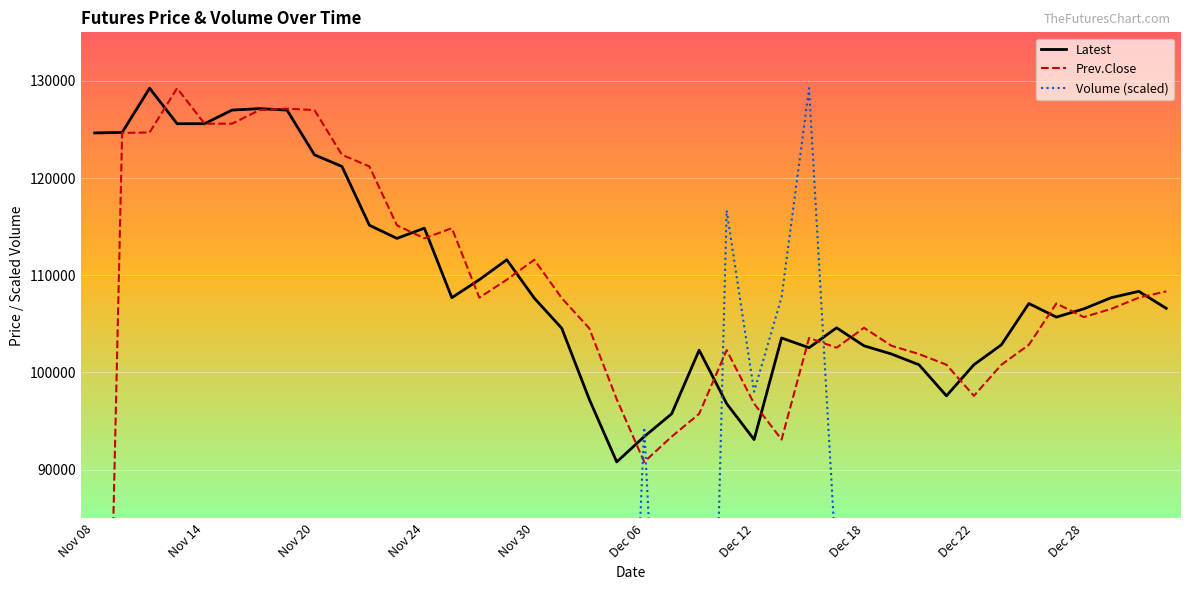

How many interior local valleys does the Latest series have?

7